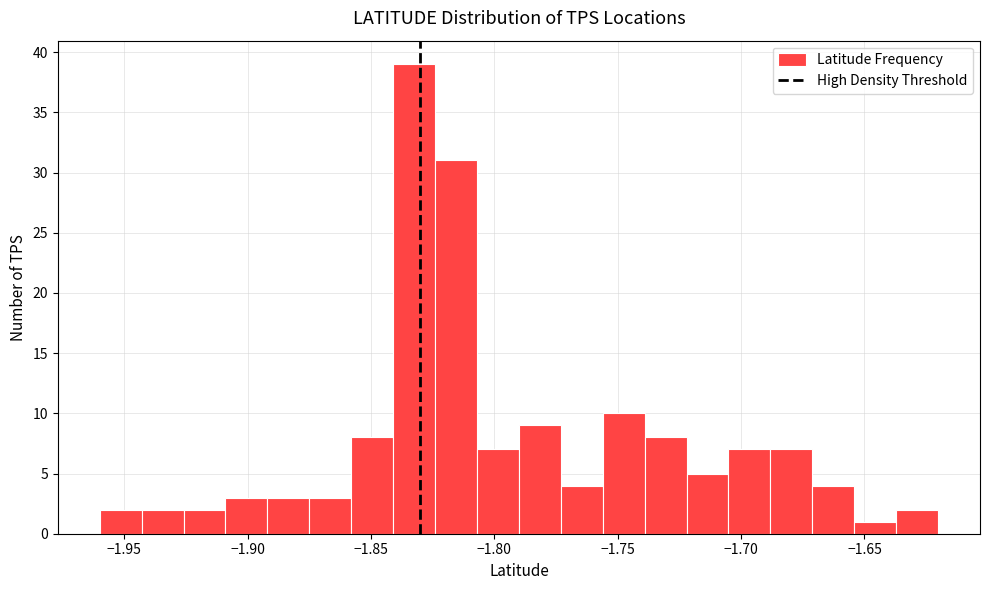

Around what value on the x-axis is the tallest bar? Give the approximate position of its centre, as read against the axis.

-1.835